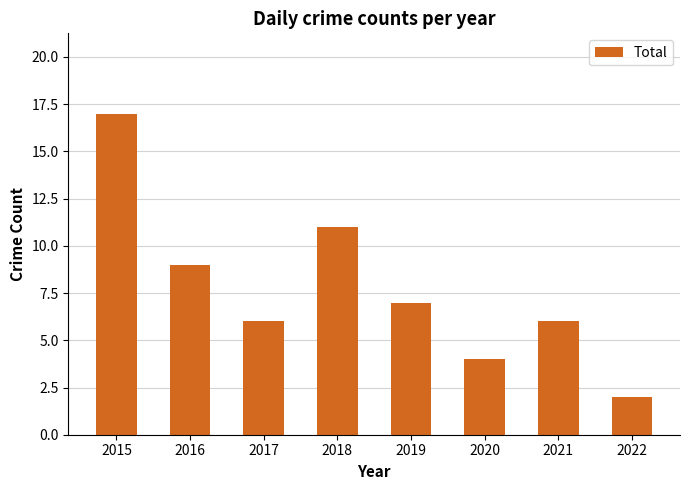

What is the difference between the maximum and minimum values?

15